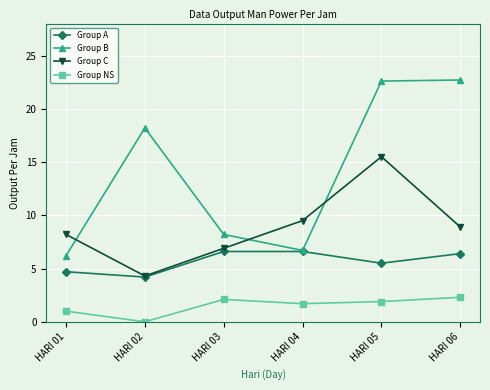

Which series ends up on top after the final intersection of Group C and Group B?

Group B